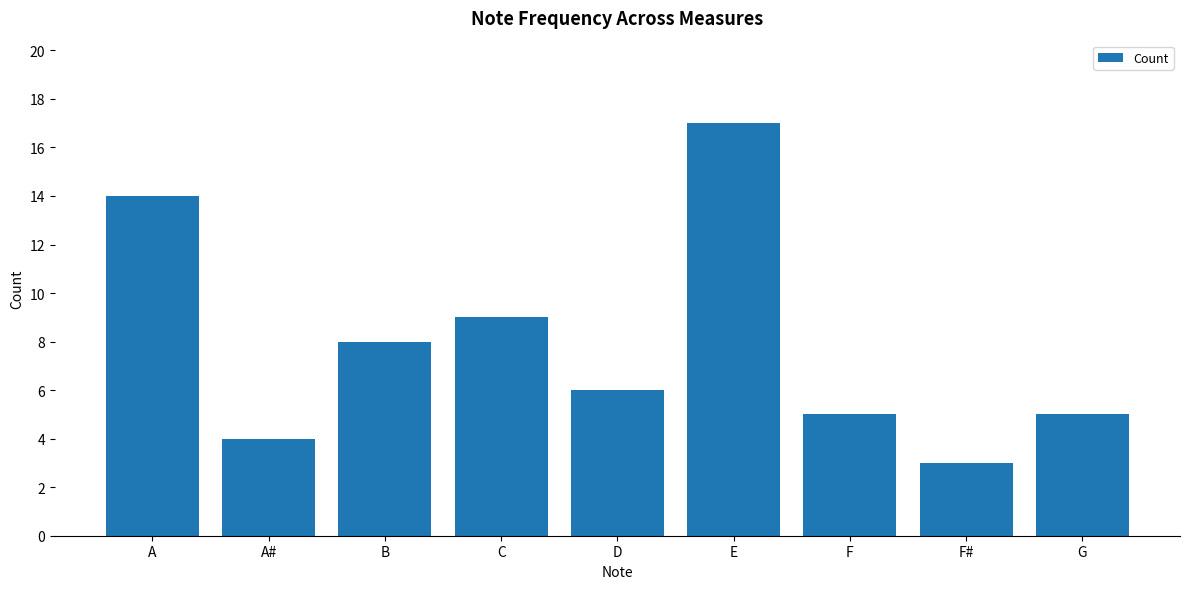

Are the bars horizontal?

No